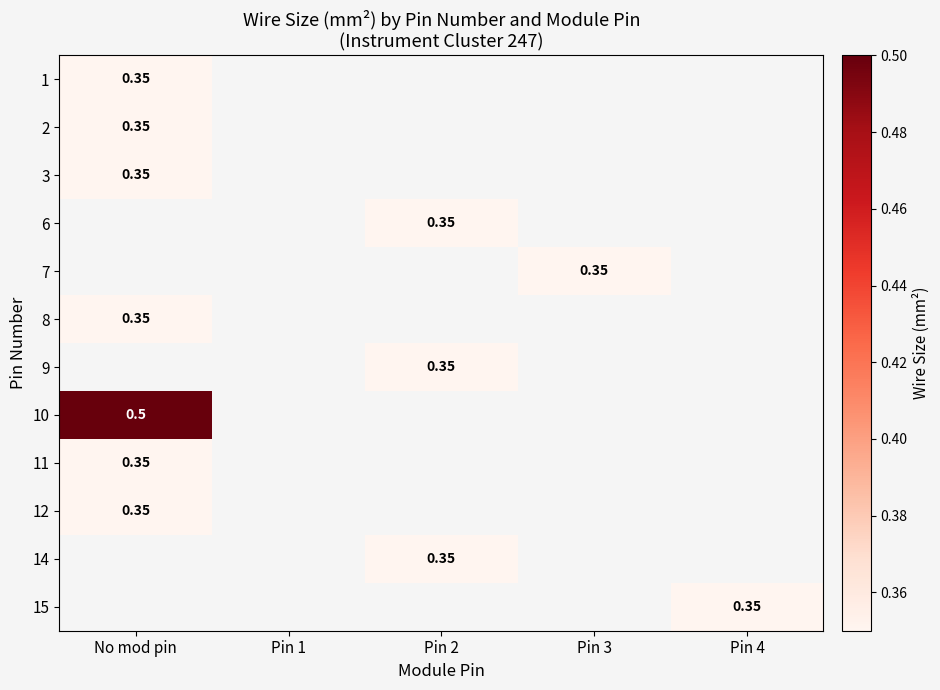

How many distinct data groups are displayed?

12